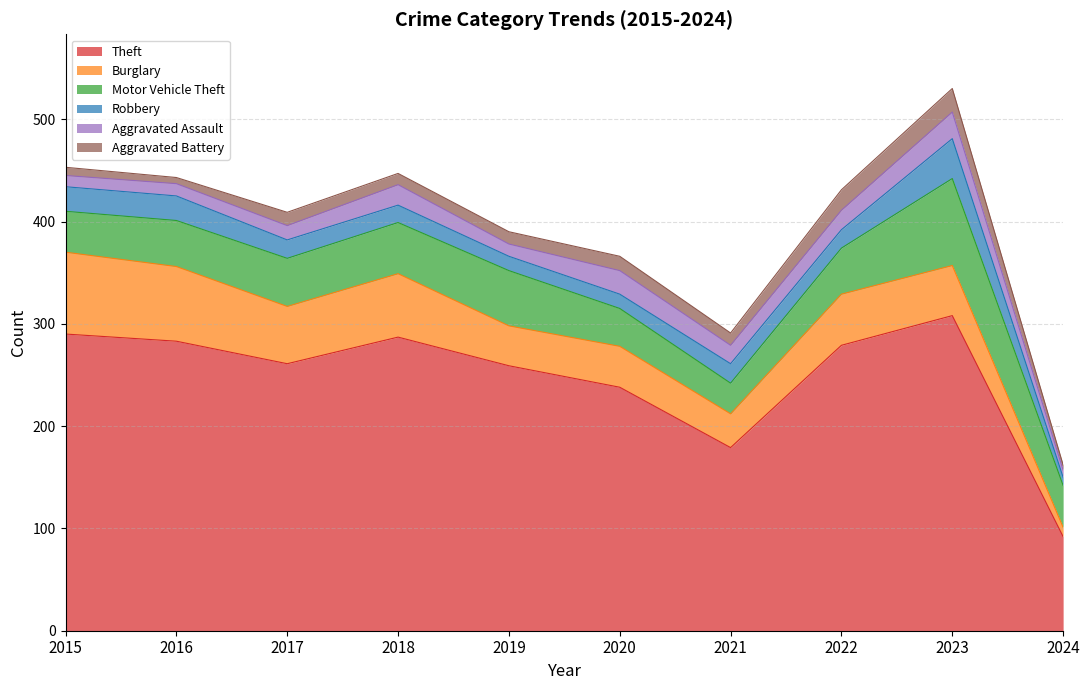

At which label does Robbery reach its peak?

2023